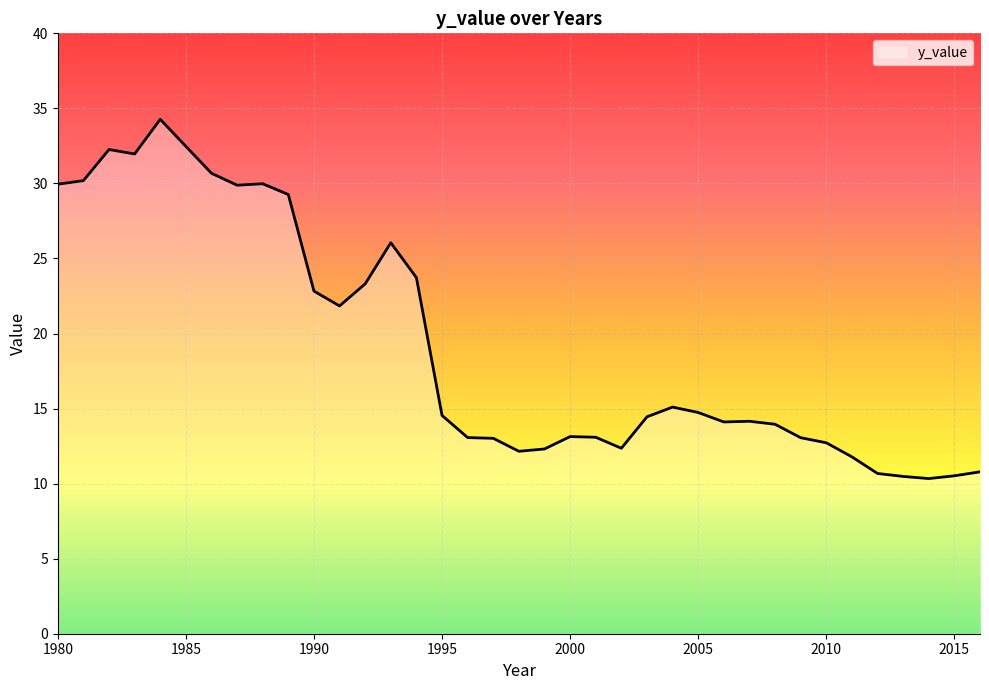

What is the smallest value displayed?

10.3